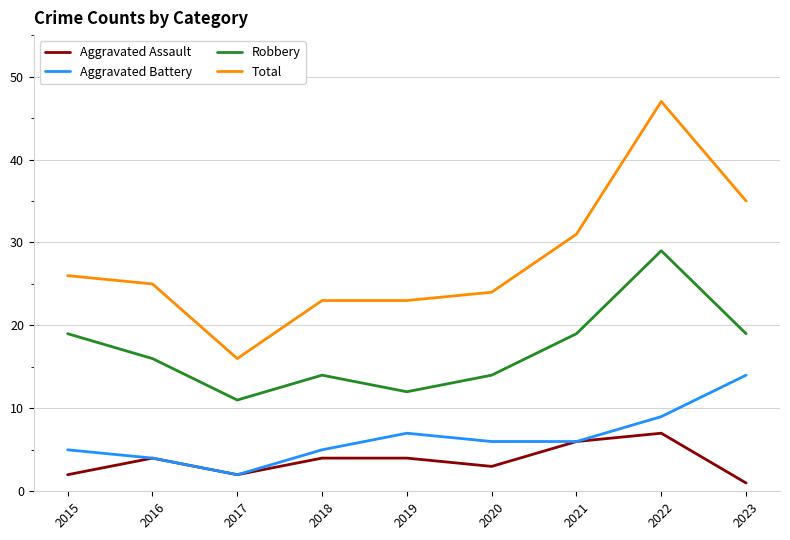

Reading left to right, extract all data points from this chart.

Aggravated Assault: 2015=2	2016=4	2017=2	2018=4	2019=4	2020=3	2021=6	2022=7	2023=1
Aggravated Battery: 2015=5	2016=4	2017=2	2018=5	2019=7	2020=6	2021=6	2022=9	2023=14
Robbery: 2015=19	2016=16	2017=11	2018=14	2019=12	2020=14	2021=19	2022=29	2023=19
Total: 2015=26	2016=25	2017=16	2018=23	2019=23	2020=24	2021=31	2022=47	2023=35